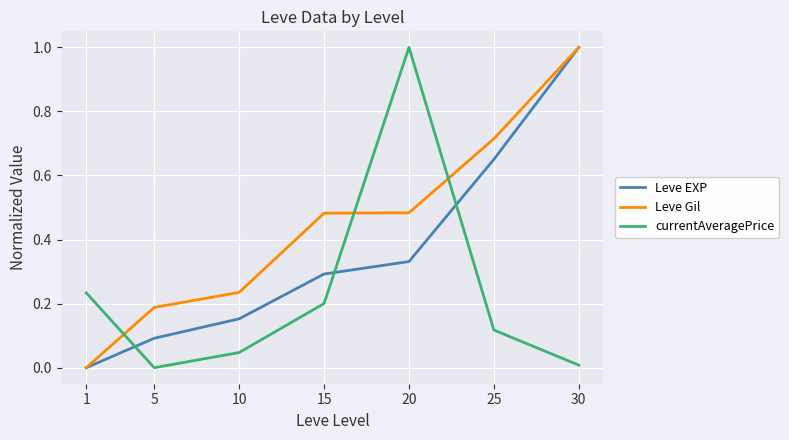

Rank the series at 10 from lowest to highest value.

currentAveragePrice, Leve EXP, Leve Gil